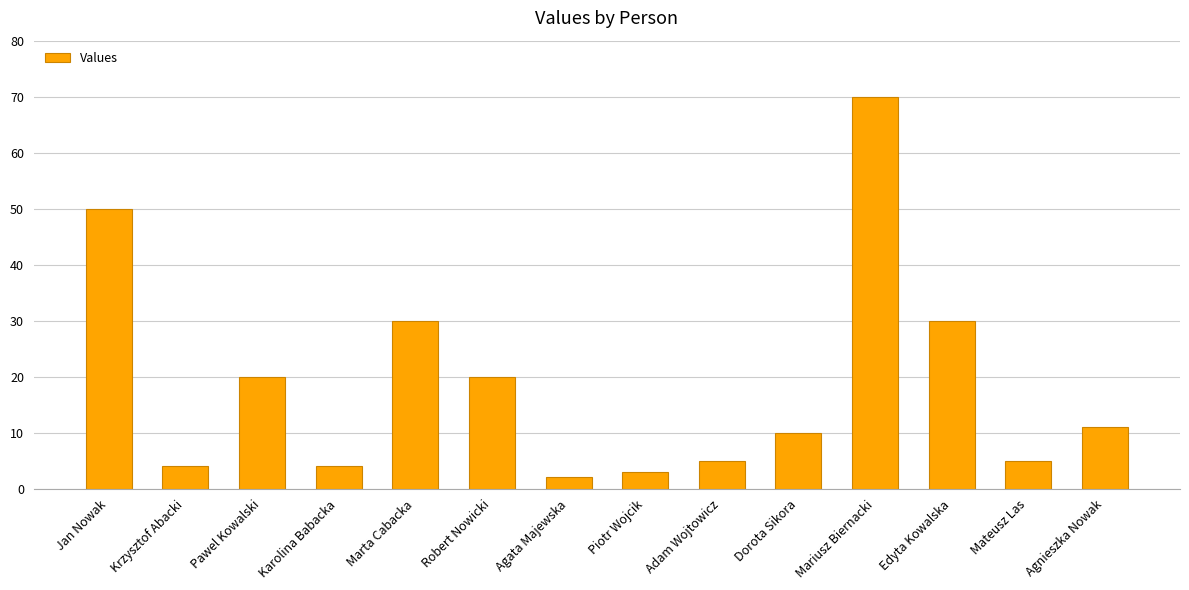

The chart shows a value of 16 at Agnieszka Nowak. True or false?

False